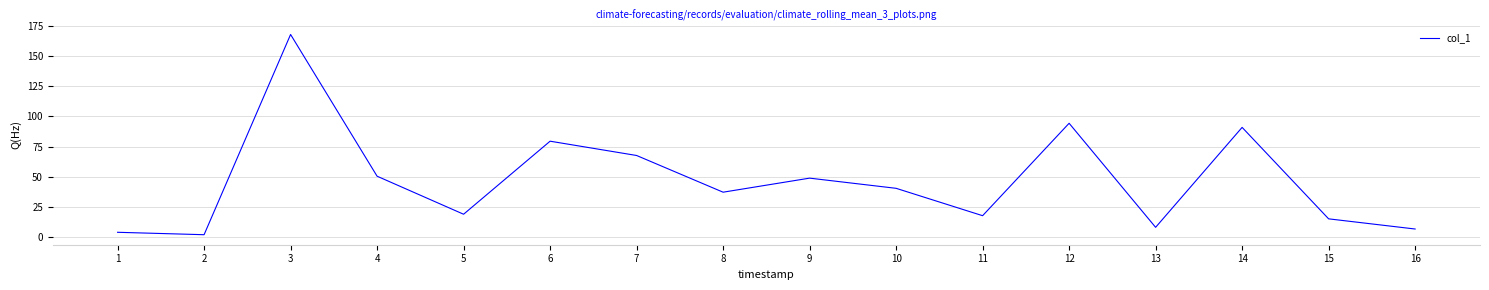

What is the sum of the values at 13 and 1?

12.7